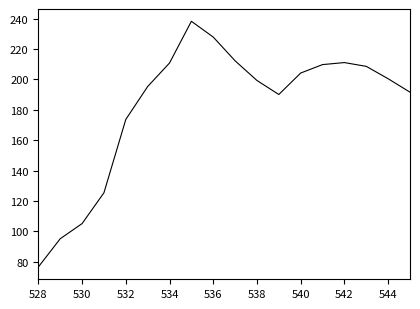

What is the maximum value shown in the chart?

238.2